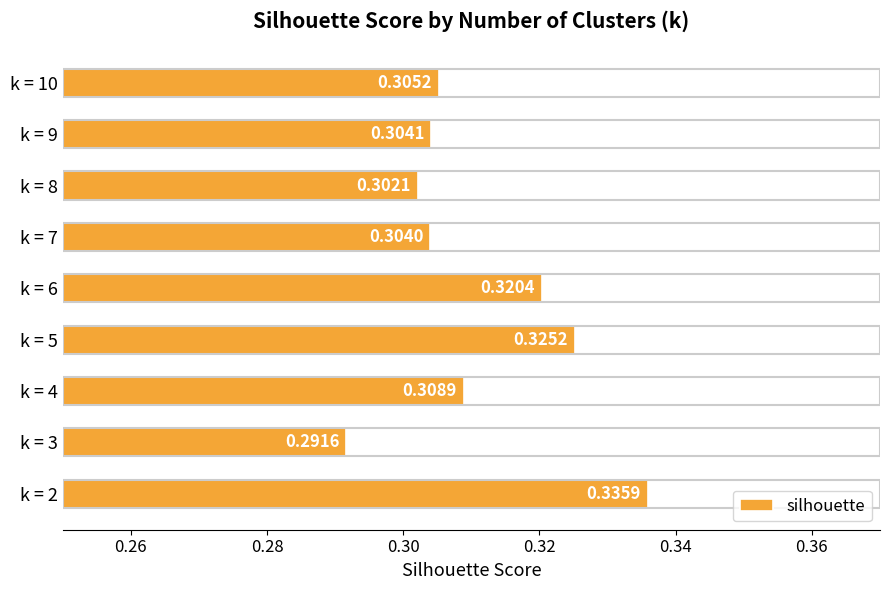

Does the chart contain any negative values?

No